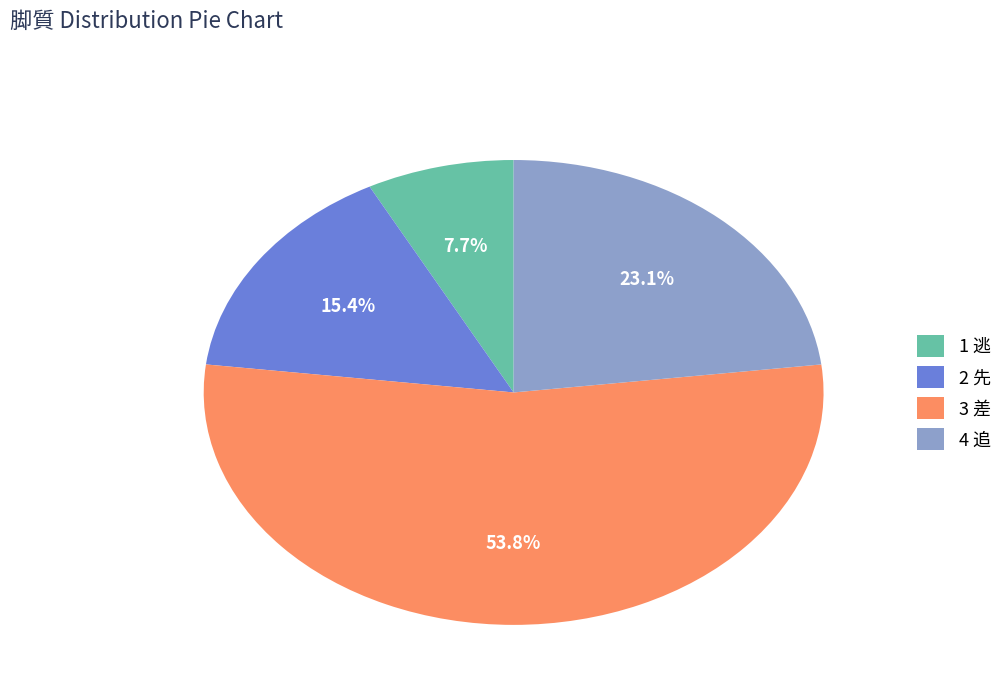

How many slices are in this pie chart?

4